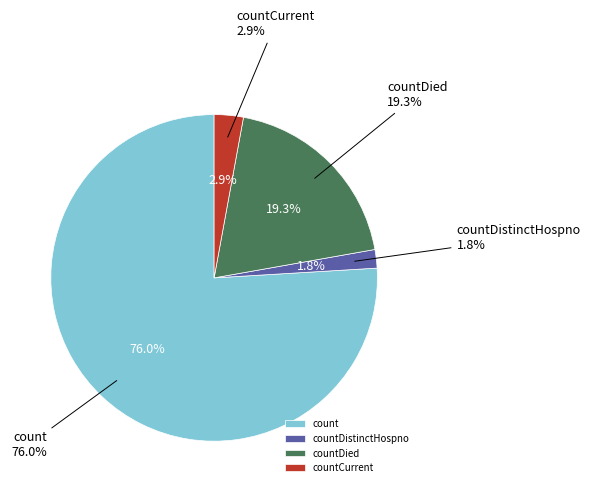

Which category has the smallest portion of the pie?

countDistinctHospno